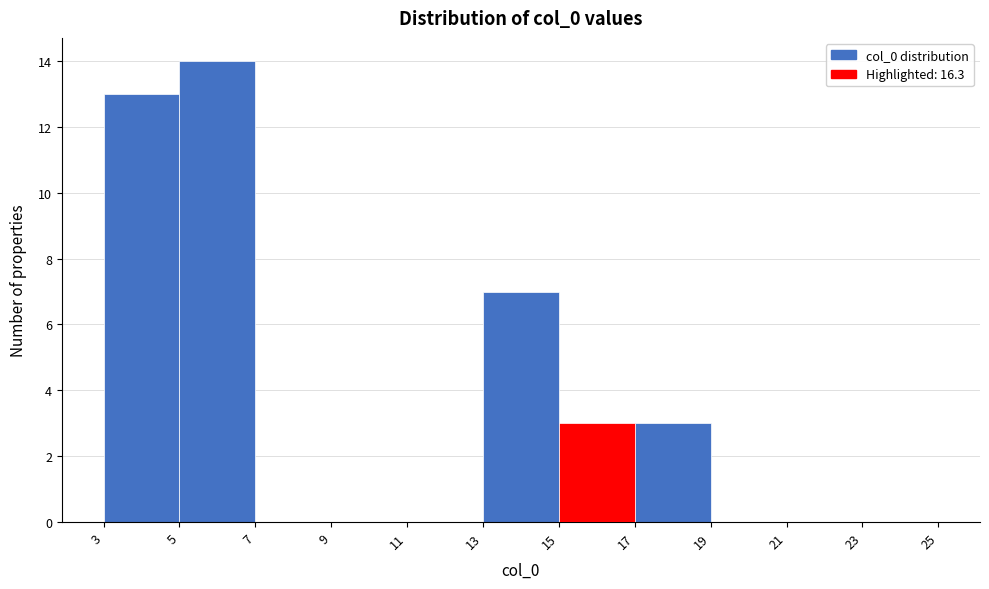

What is the height of the bar covering 3 to 5 on the x-axis? The values are not printed on the chart, so give them approximately, as read against the axis.

13